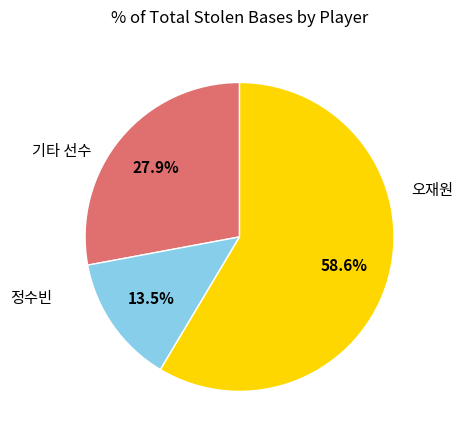

How many slices are in this pie chart?

3